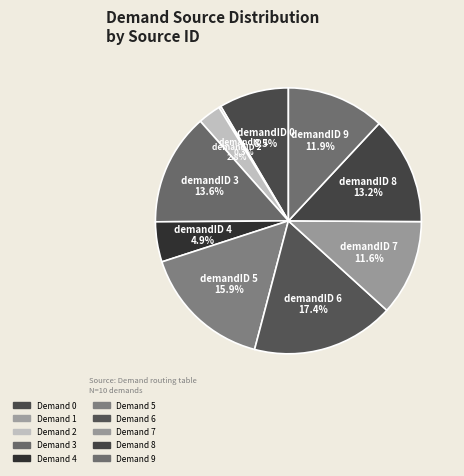

Is there any slice that represents more than half of the pie?

No